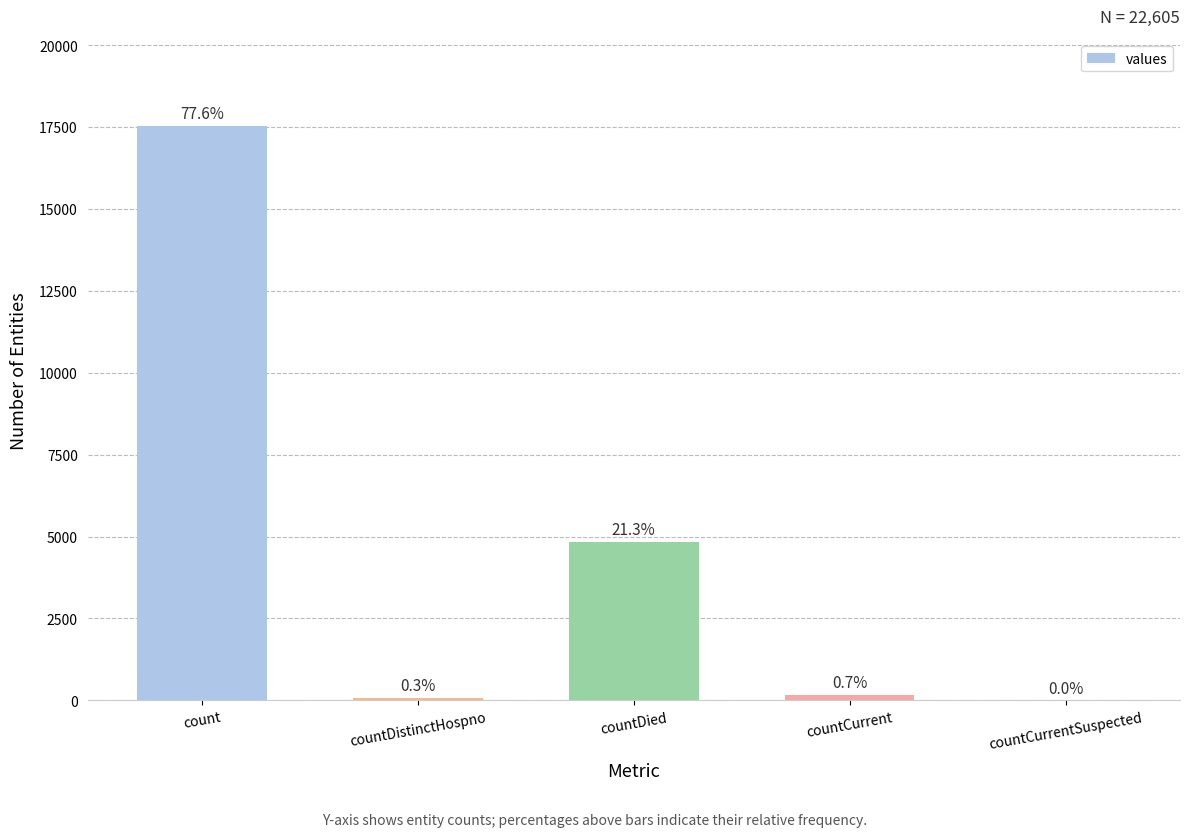

Reading left to right, transcribe all the data shown in this chart.

17546	67	4826	166	0